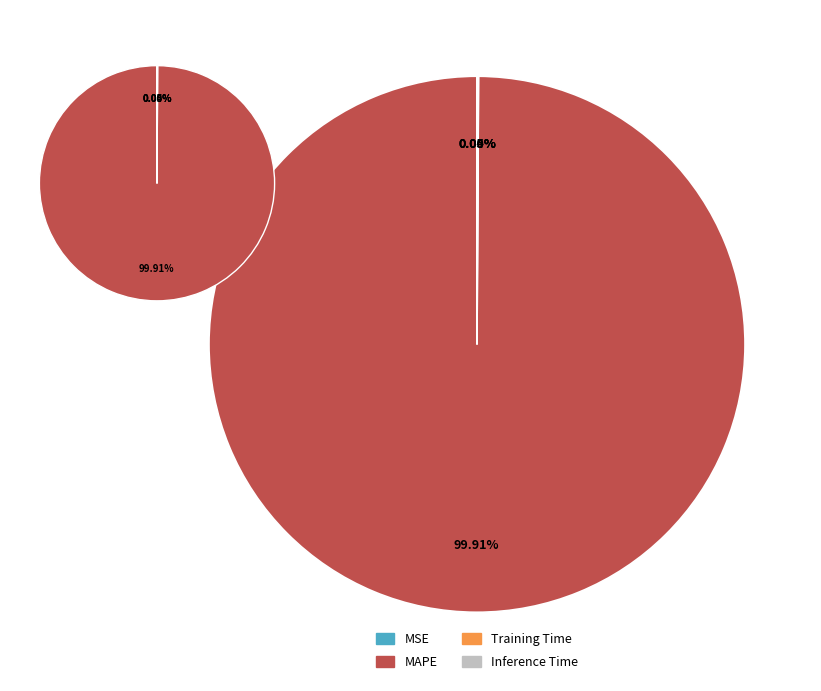

Count the number of slices in the pie.

5